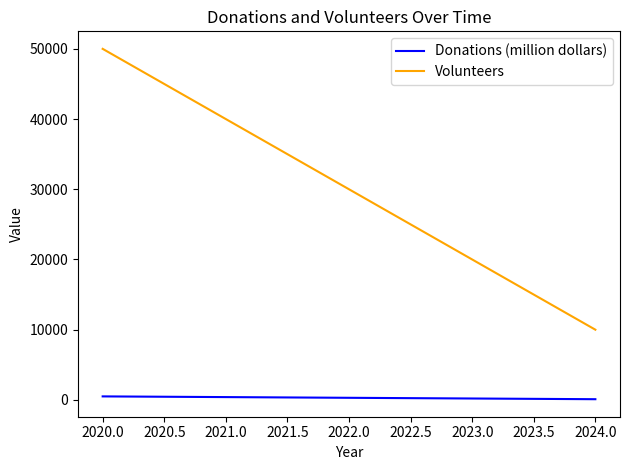

True or false: Volunteers has a value of 40000 at 2021.0.

True